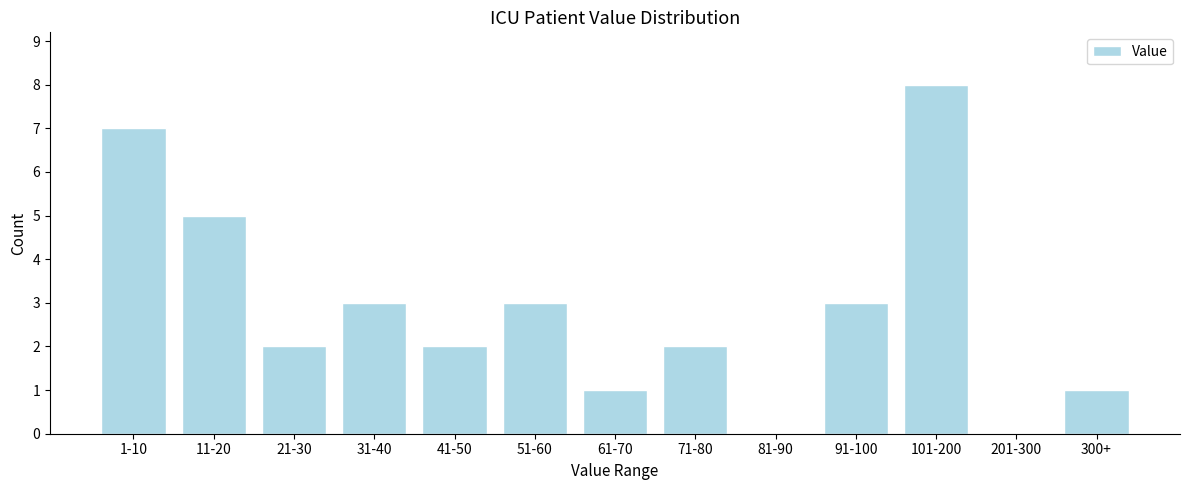

Reading left to right, what are all the values shown in this chart?

1-10=7	11-20=5	21-30=2	31-40=3	41-50=2	51-60=3	61-70=1	71-80=2	81-90=0	91-100=3	101-200=8	201-300=0	300+=1